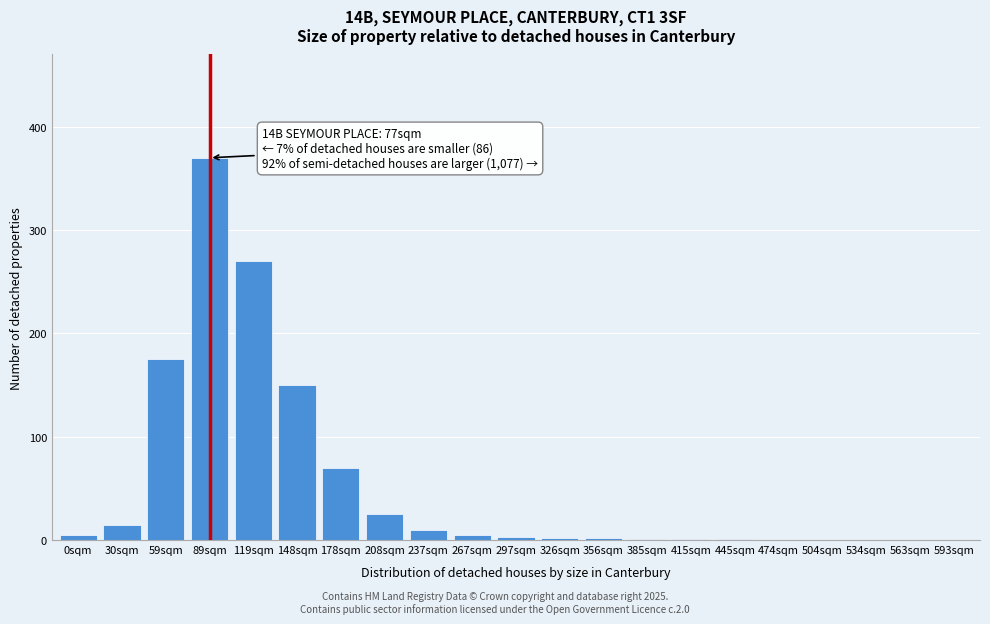

Which category has the highest value across all series?

89sqm